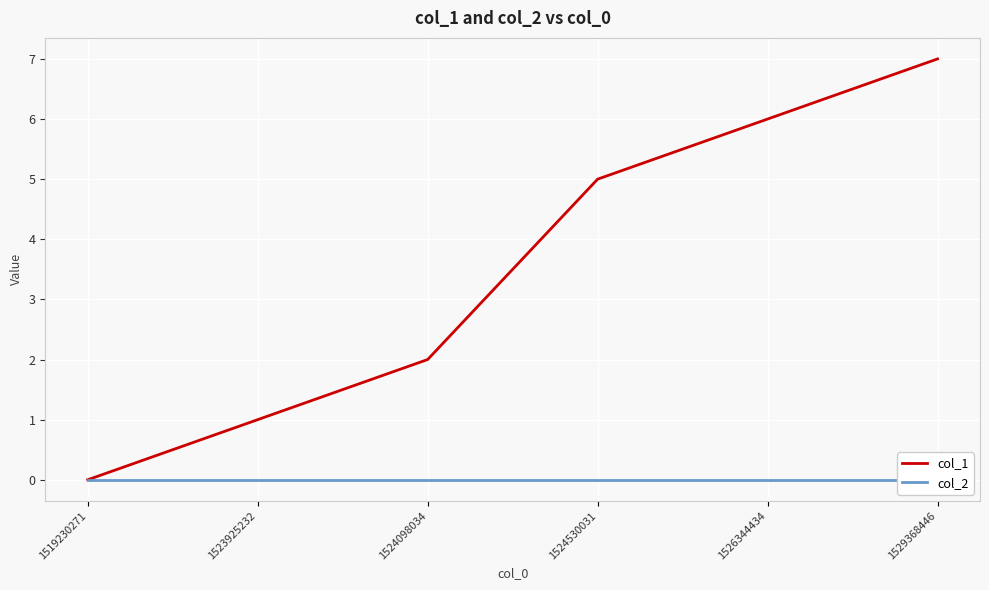

How many categories are shown in the chart?

6